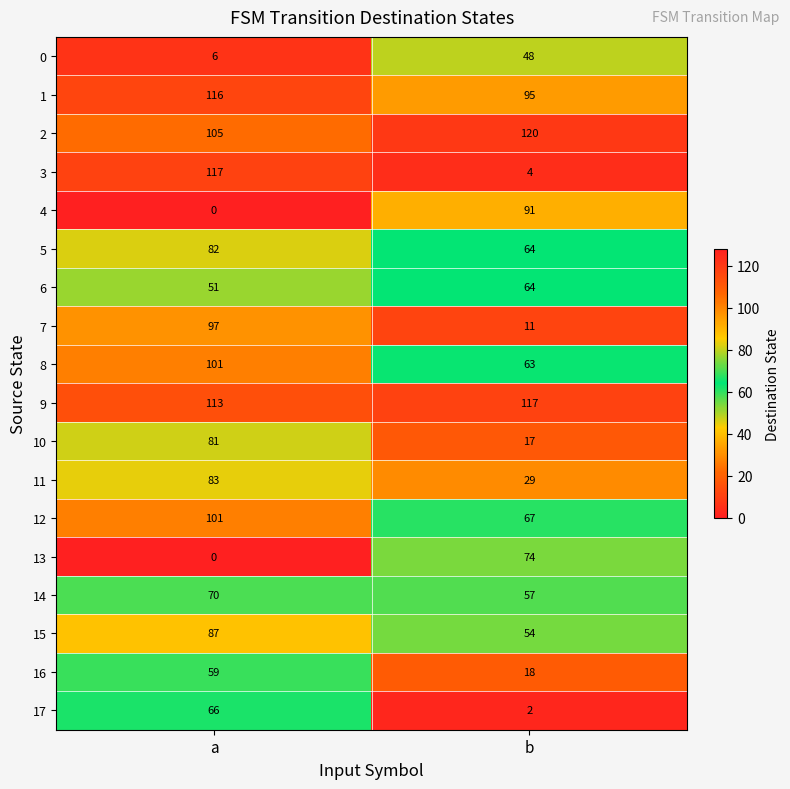

Which series has the largest range (max minus min)?

row_3